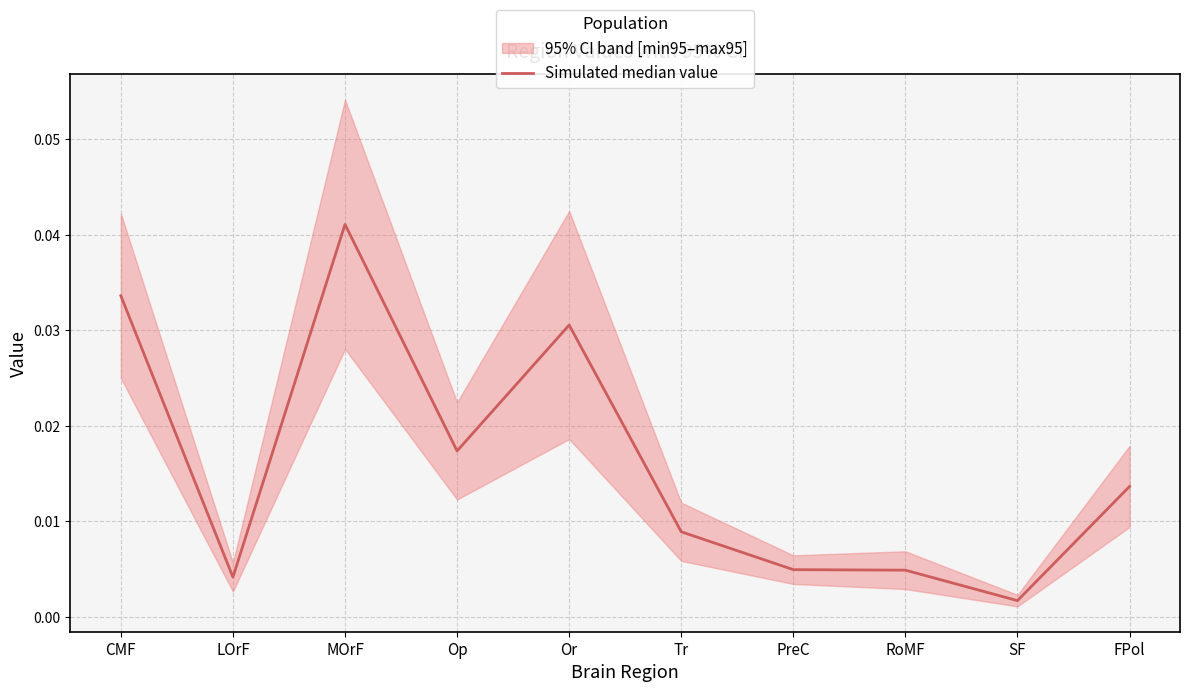

Is it true that the value at FPol is 0.0?

True